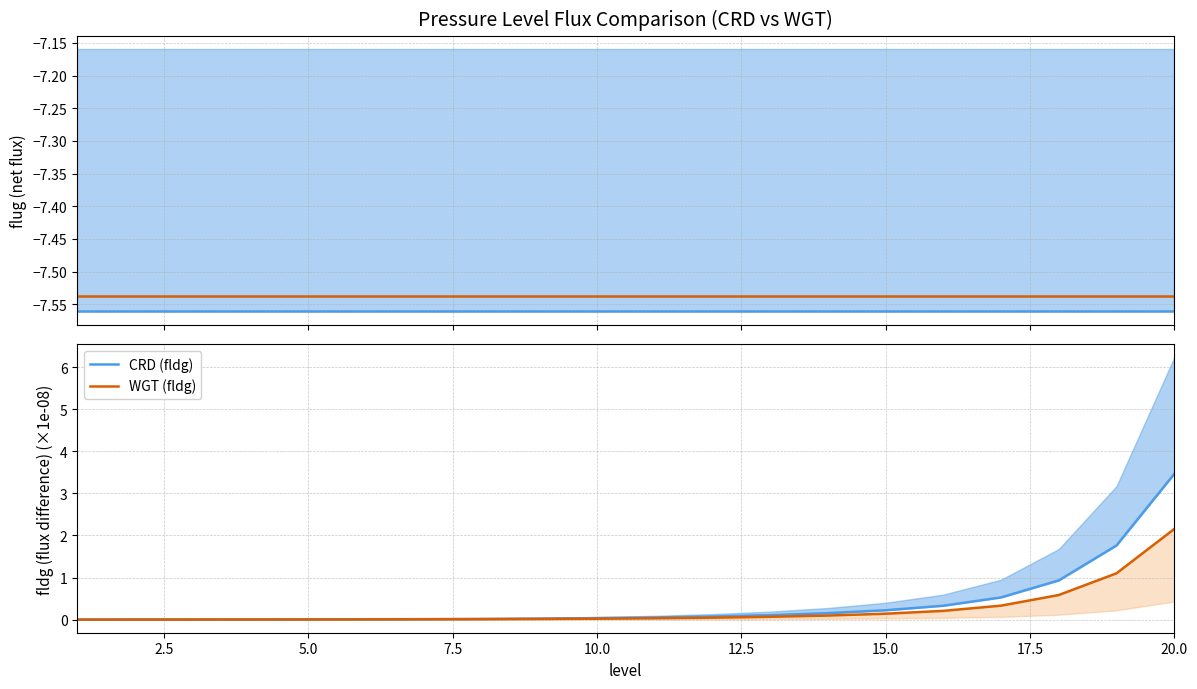

The WGT (fldg) series shows 1.1 at 20.0. True or false?

False